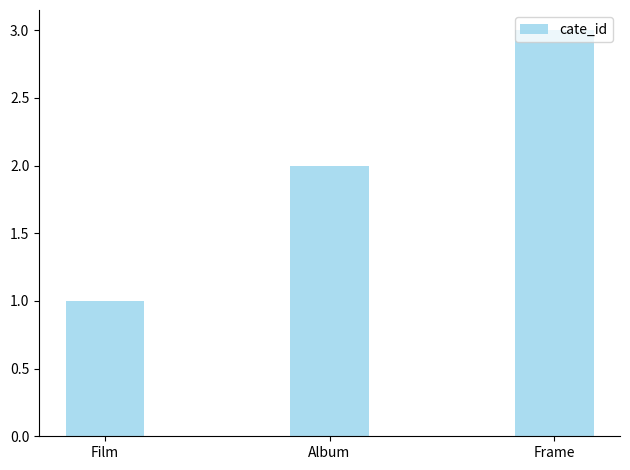

What is the average value?

2